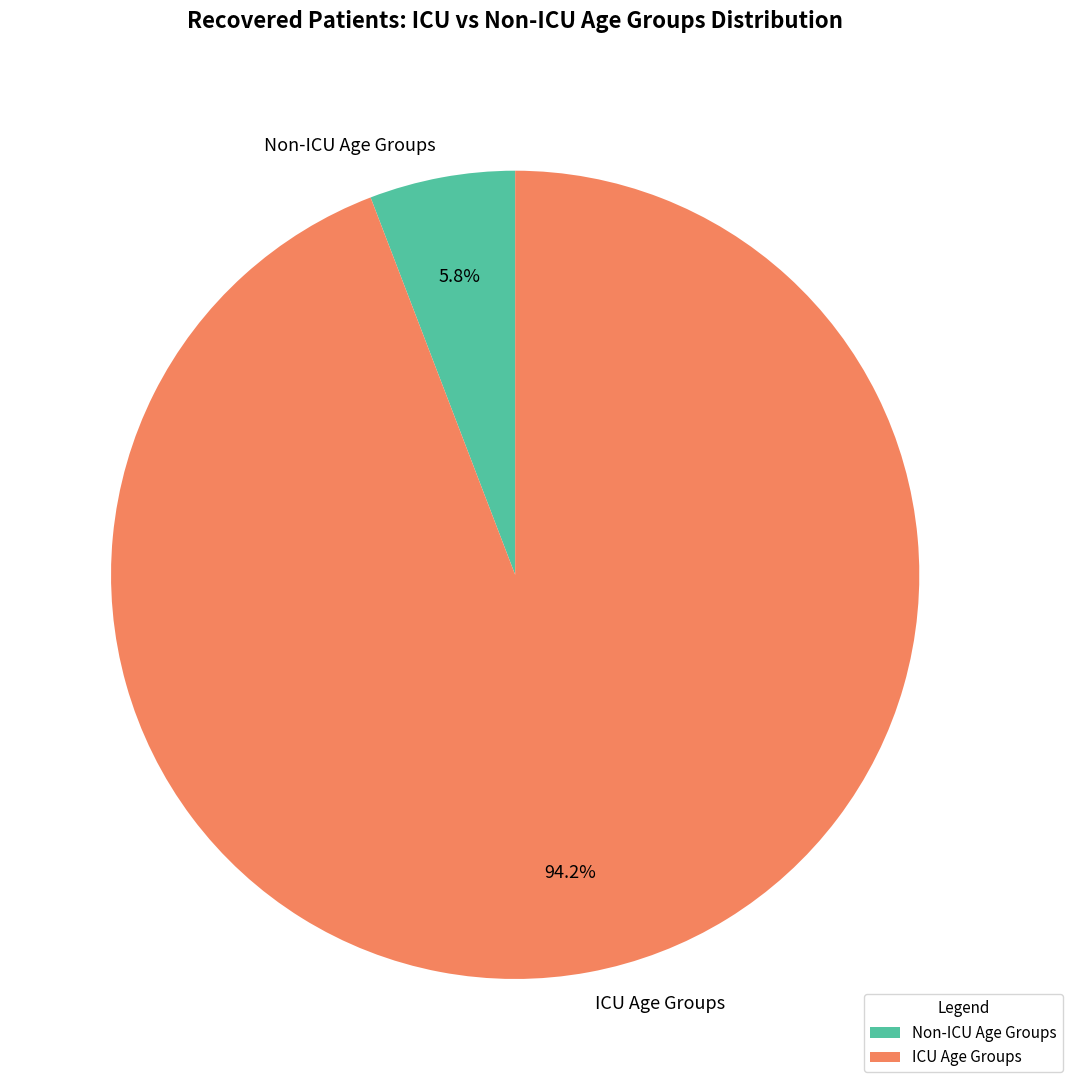

Which category has the biggest portion of the pie?

ICU Age Groups